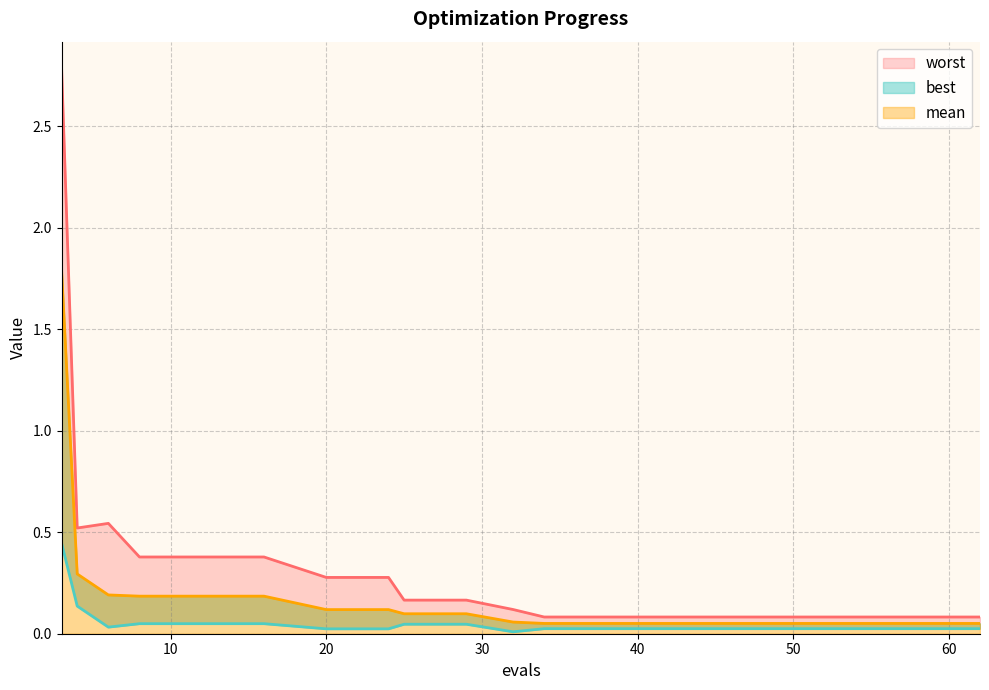

True or false: worst and mean intersect in this chart.

False